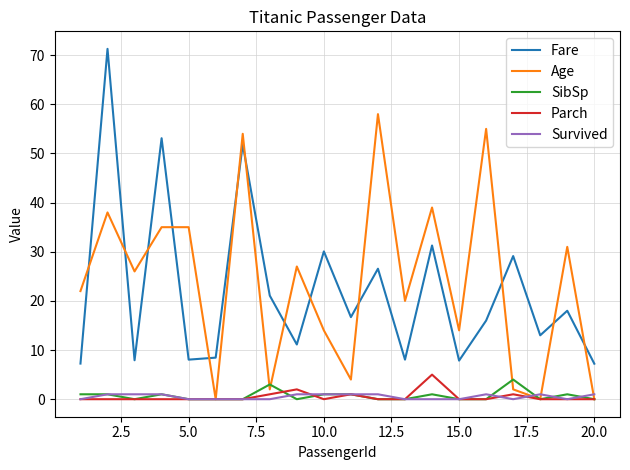

What is the maximum value shown in the chart?

71.3